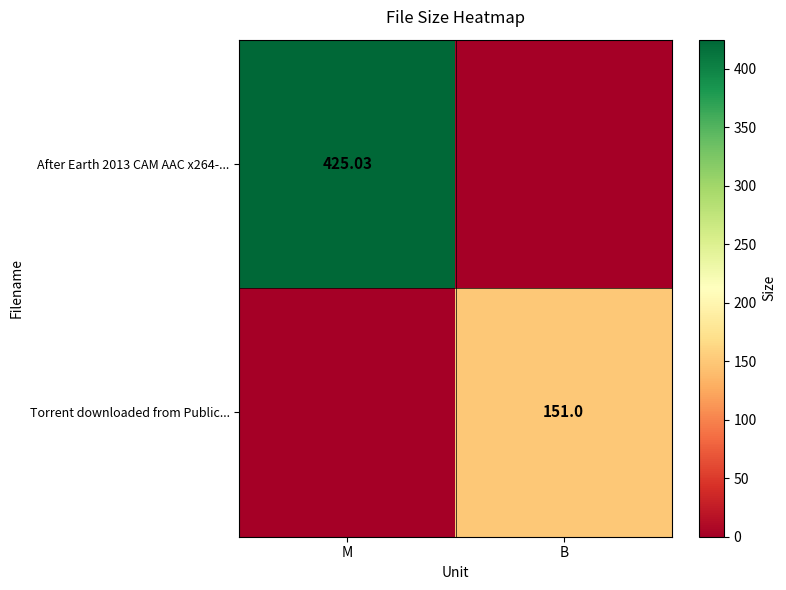

Is the value of After Earth 2013 CAM AAC x264-... at M greater than the value of Torrent downloaded from Public... at B?

Yes